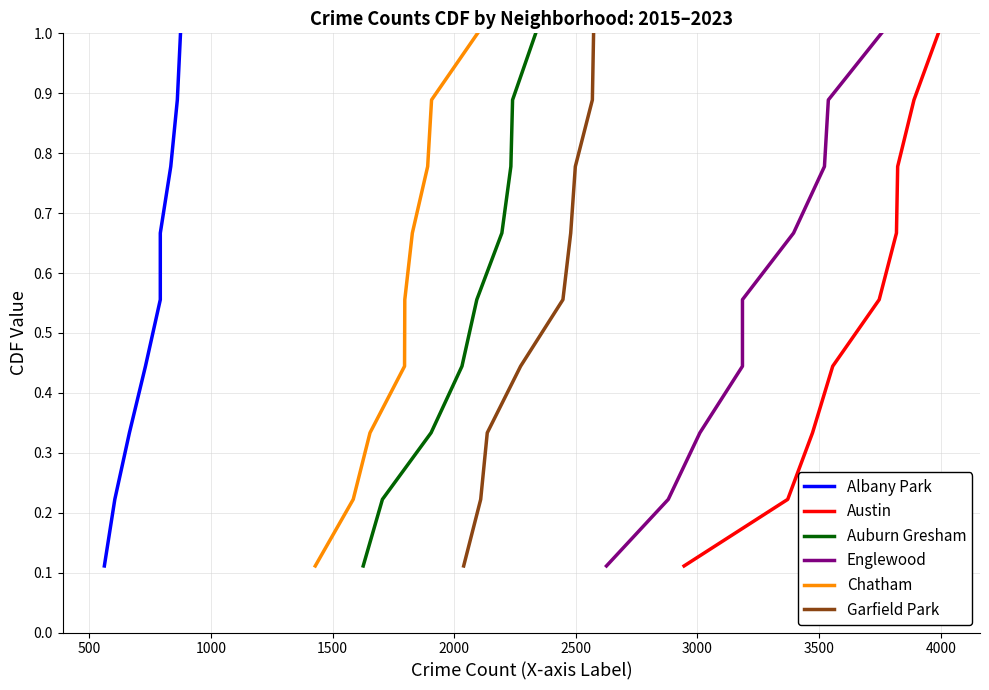

Reading left to right, transcribe all the data shown in this chart.

Albany Park: 0.1	0.2	0.3	0.4	0.6	0.7	0.8	0.9	1.0
Austin: 0.1	0.2	0.3	0.4	0.6	0.7	0.8	0.9	1.0
Auburn Gresham: 0.1	0.2	0.3	0.4	0.6	0.7	0.8	0.9	1.0
Englewood: 0.1	0.2	0.3	0.4	0.6	0.7	0.8	0.9	1.0
Chatham: 0.1	0.2	0.3	0.4	0.6	0.7	0.8	0.9	1.0
Garfield Park: 0.1	0.2	0.3	0.4	0.6	0.7	0.8	0.9	1.0